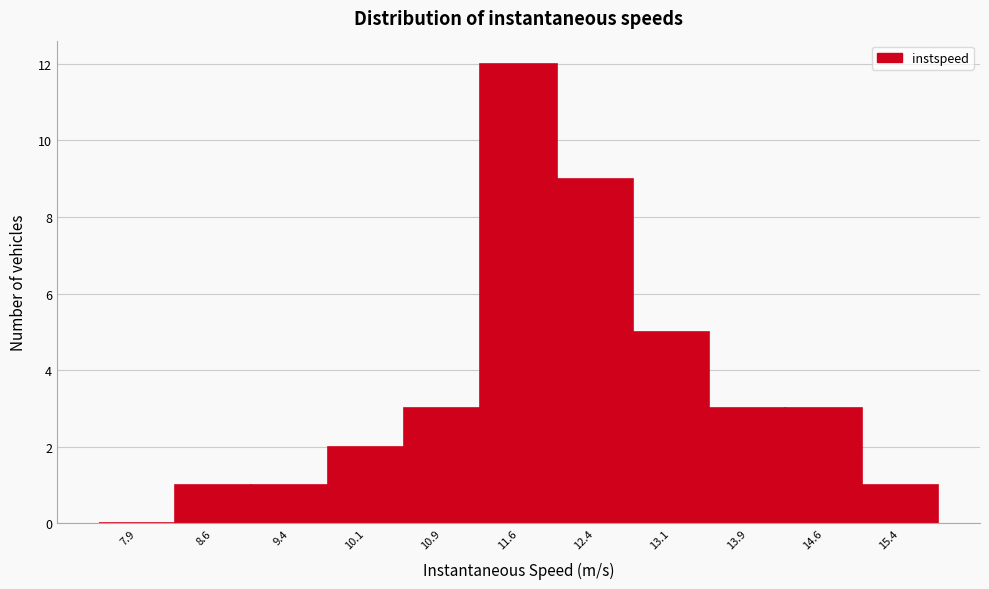

What is the height of the bar covering 14.25 to 15.00 on the x-axis? Neither the bar edges nor the heights are printed on the chart, so give them approximately, as read against the axes.

3